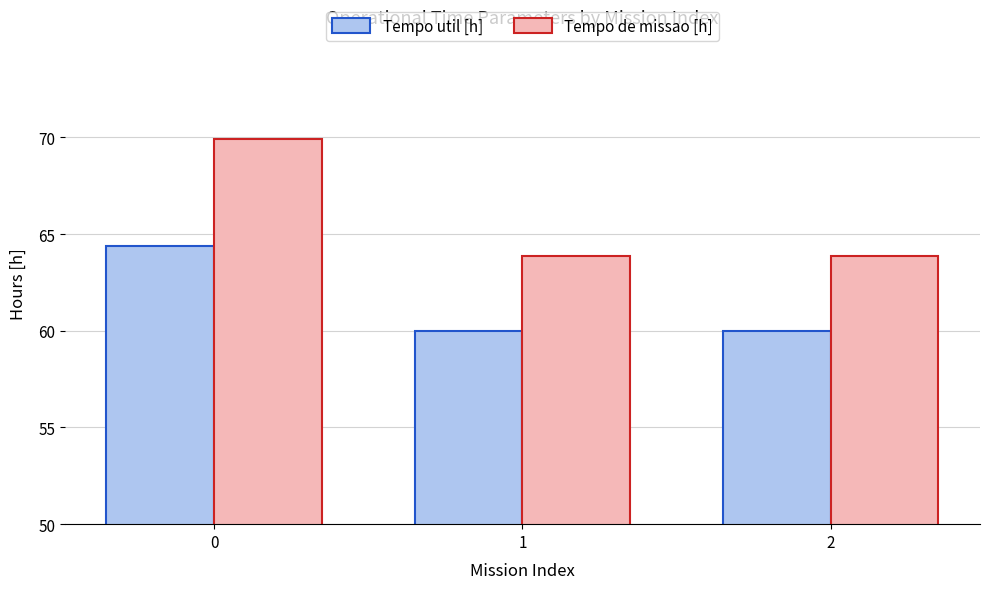

What are all the series names shown in the legend?

Tempo util [h], Tempo de missao [h]